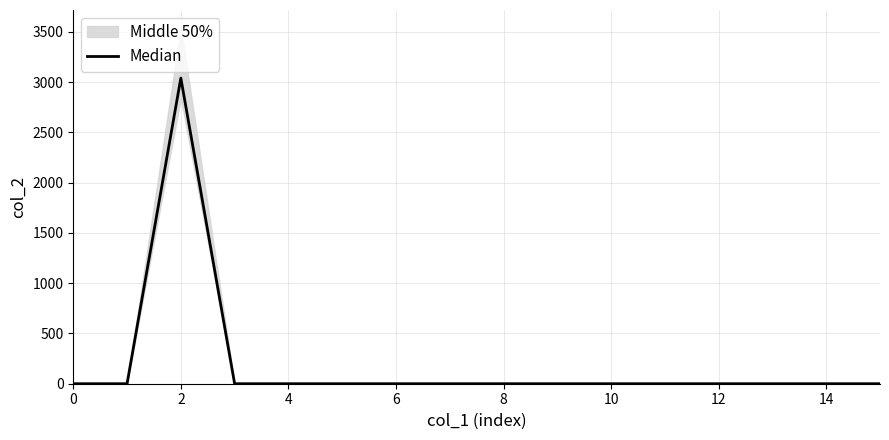

What is the label of the 11th point from the left?

10